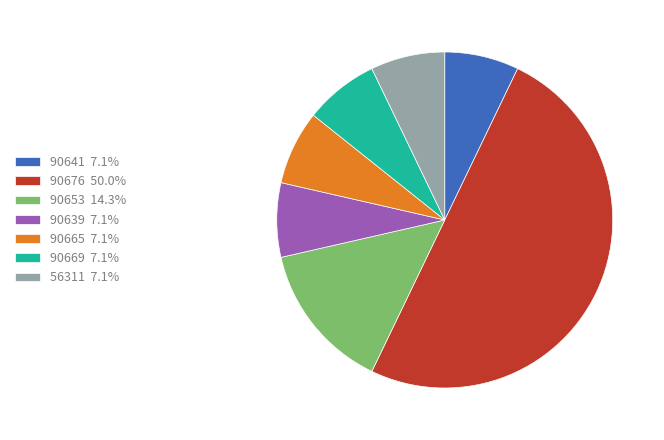

What is the ratio of the value at 90676 50.0% to the value at 90641 7.1%?

7.0